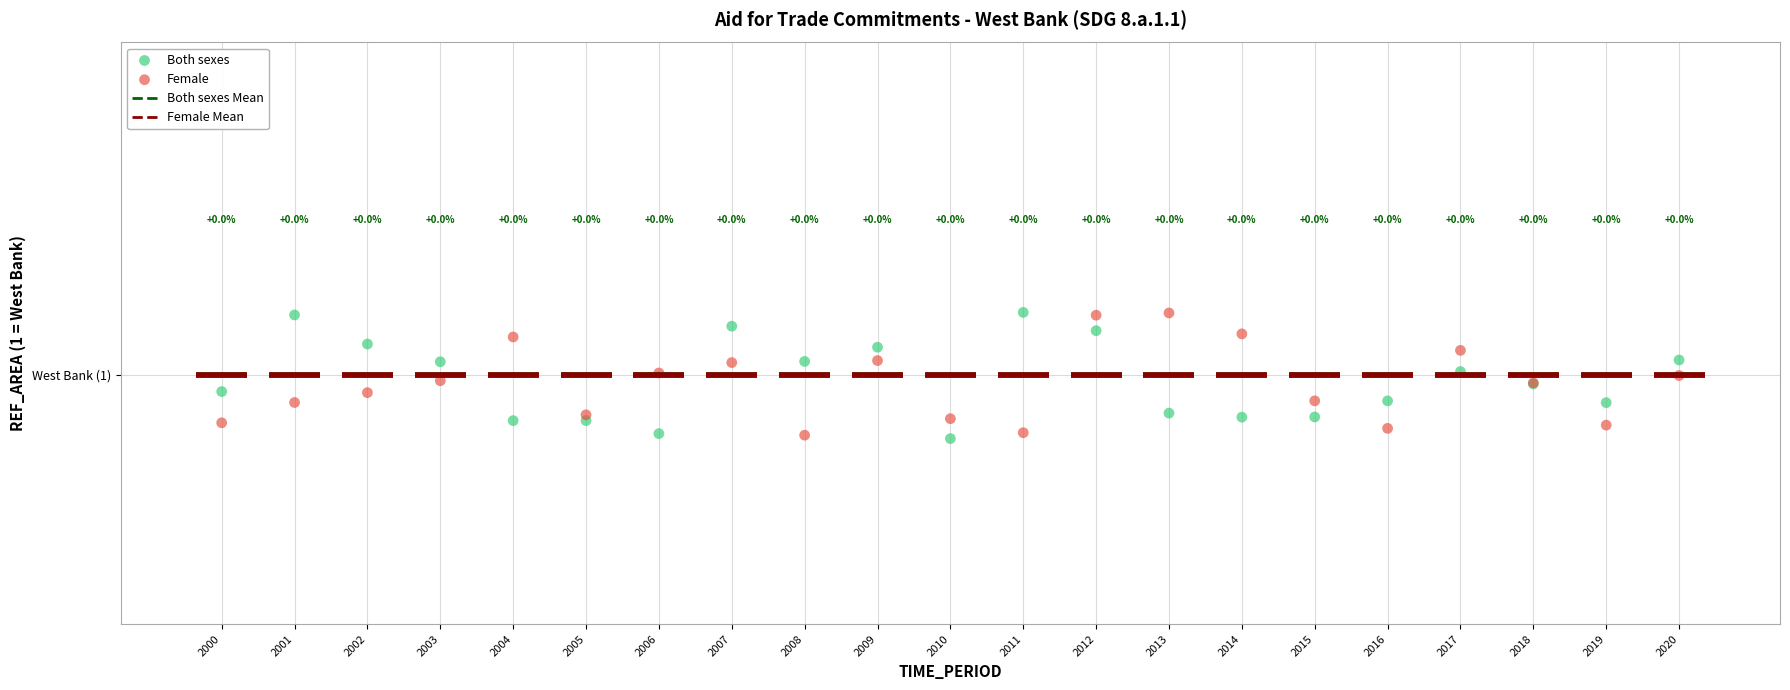

Which series has the largest Y range (max minus min)?

Both sexes